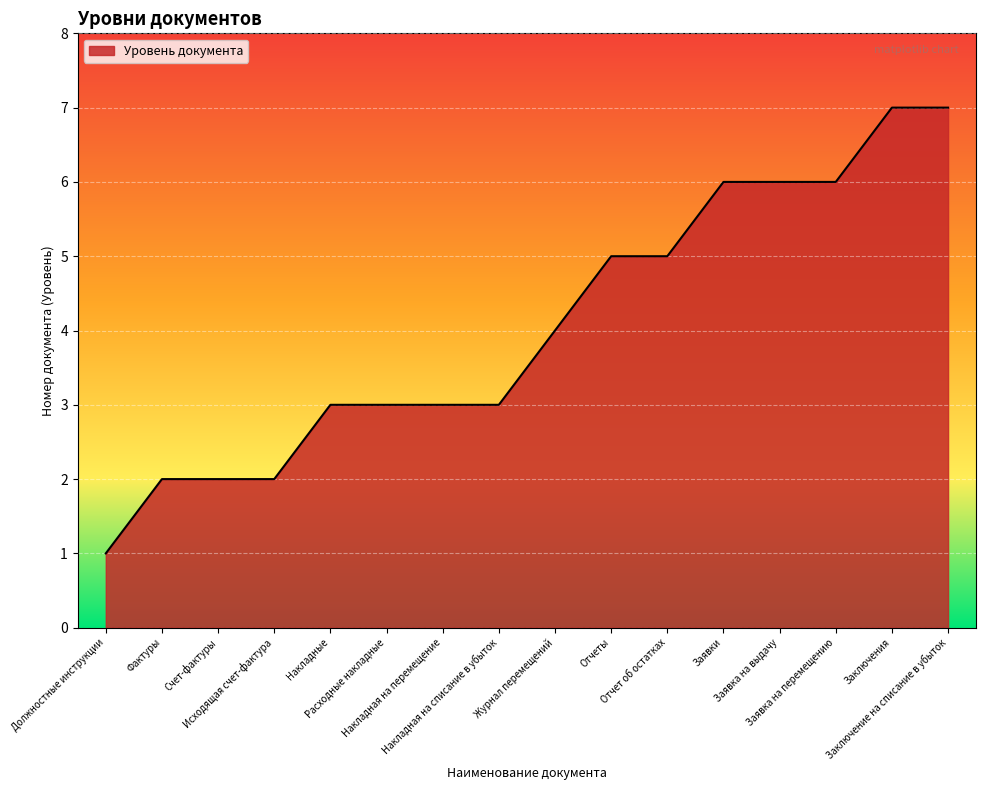

How many lines are shown in the chart?

1